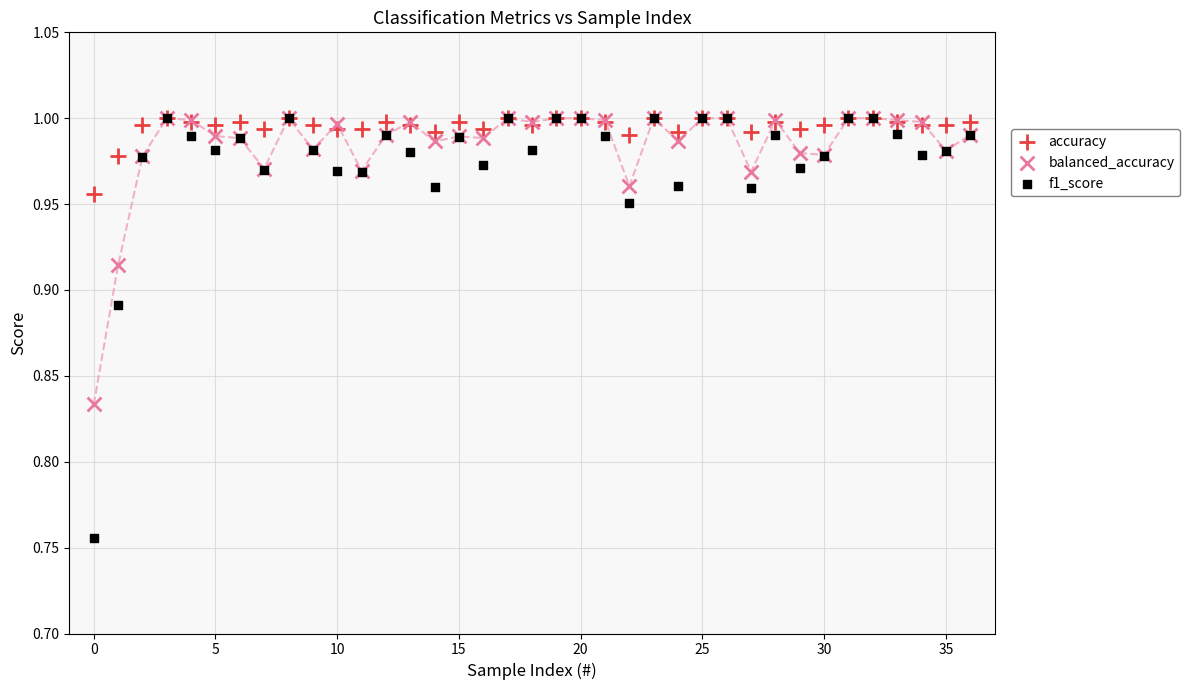

Which series contains the lowest Y value?

f1_score